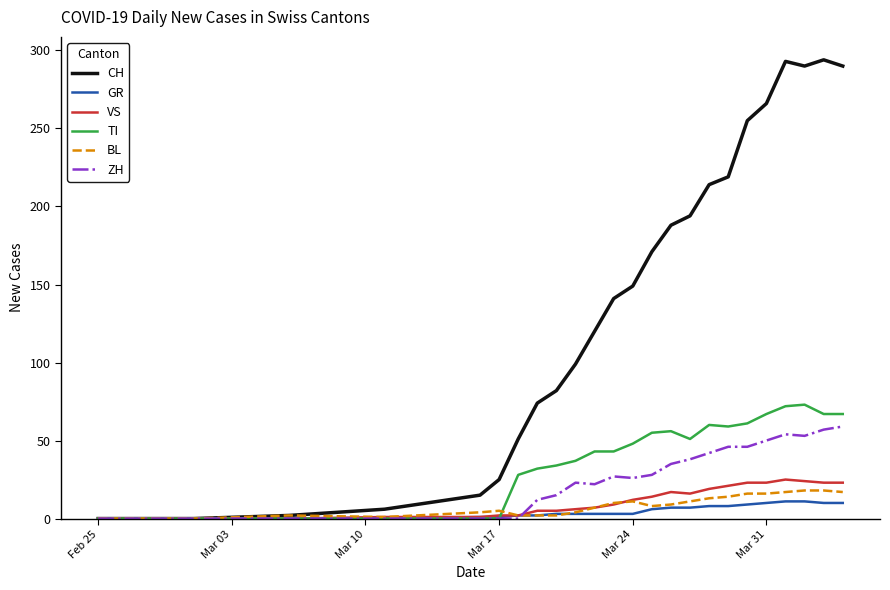

Which series has the largest range (max minus min)?

CH